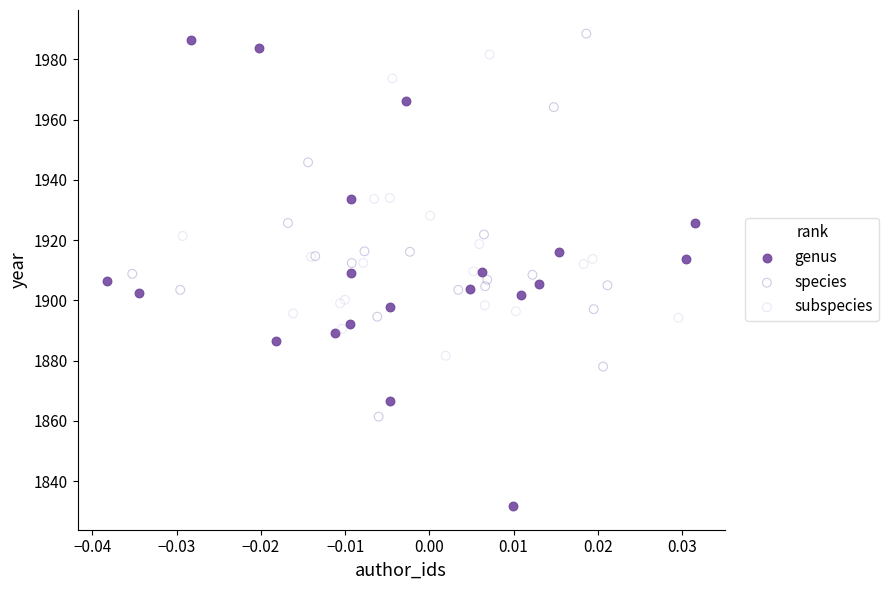

Which series reaches the minimum Y coordinate?

genus